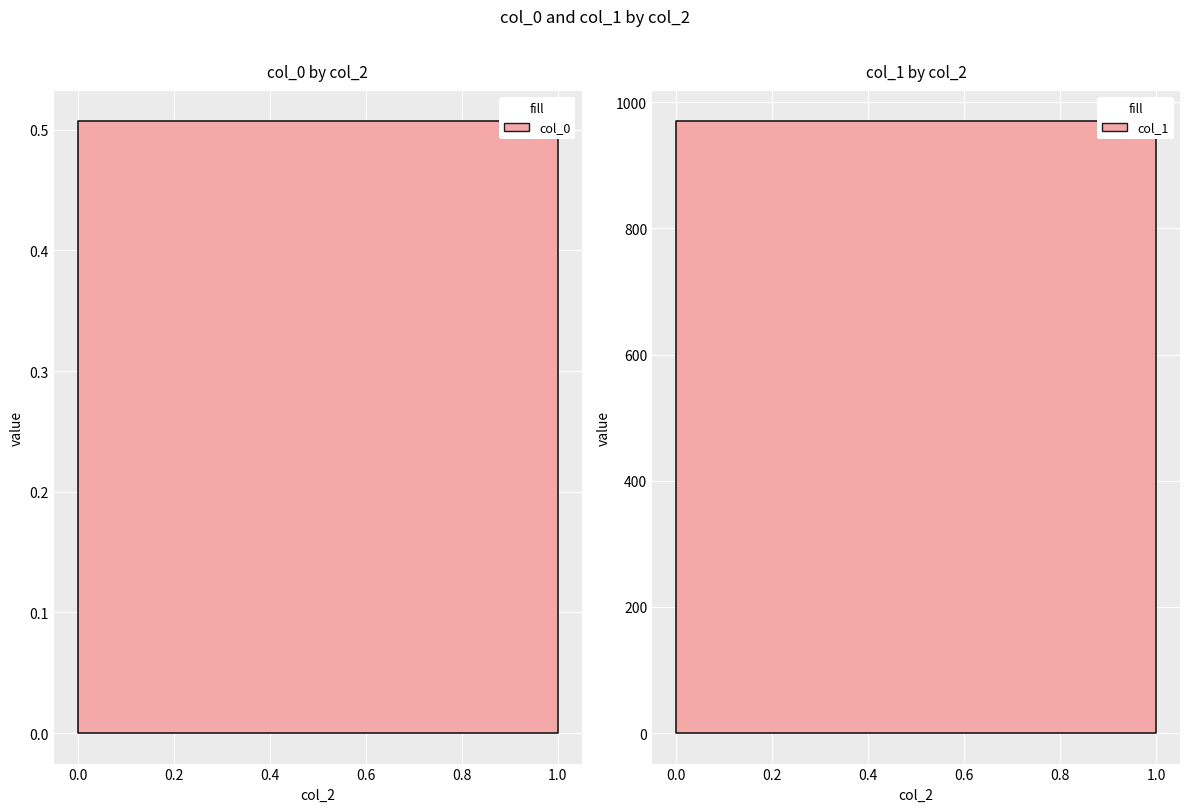

Reading left to right, extract all data points from this chart.

col_0: 0=0.5	1=0.5	1=0.5	1=0.5	1=0.5	1=0.5
col_1: 0=969.6	1=969.6	1=969.6	1=969.6	1=969.6	1=969.6